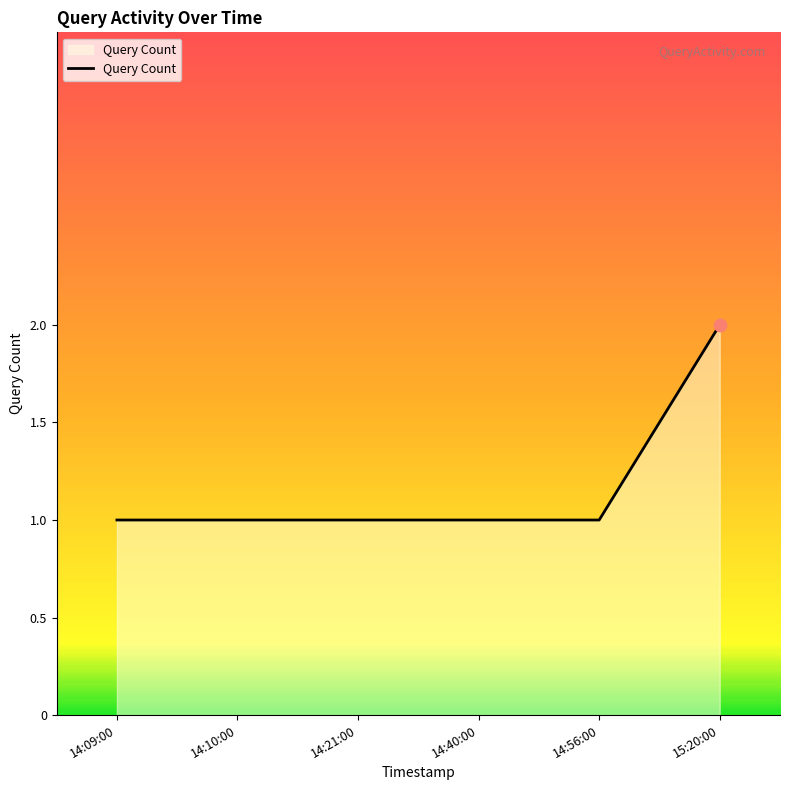

What is the ratio of the value at 15:20:00 to the value at 14:09:00?

2.0